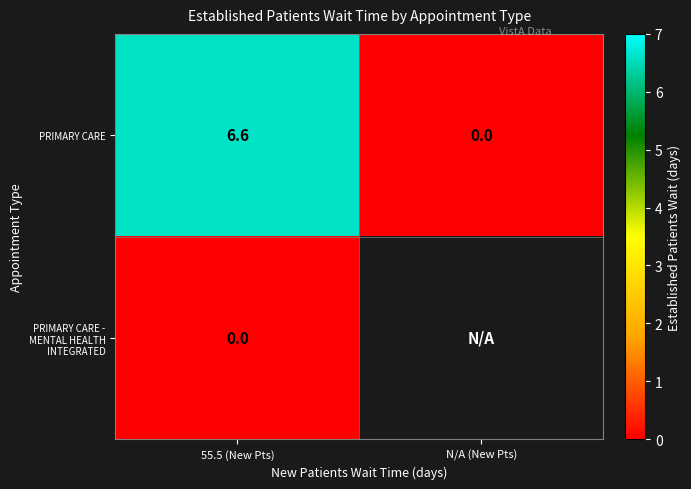

What is the average value of the PRIMARY CARE series?

3.3